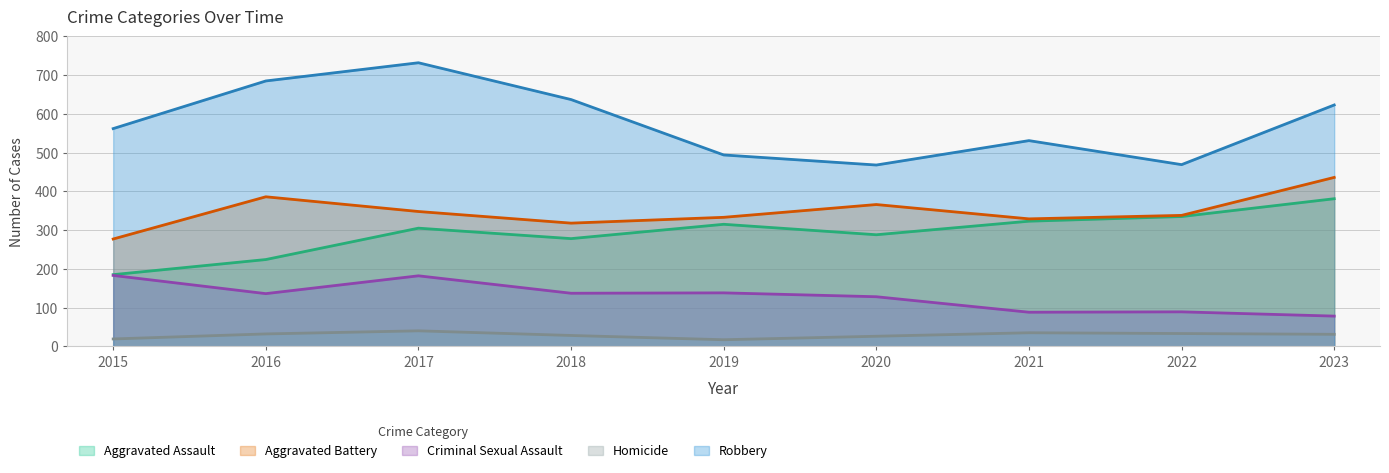

What are all the series names shown in the legend?

Aggravated Assault, Aggravated Battery, Criminal Sexual Assault, Homicide, Robbery